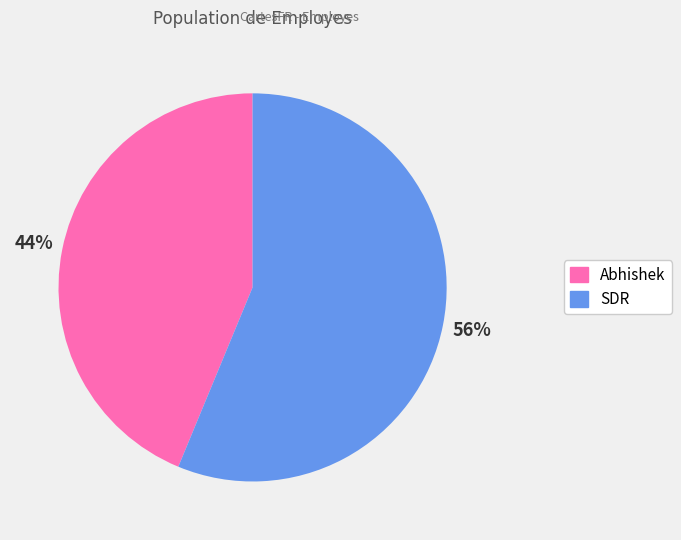

Is there any slice that represents more than half of the pie?

Yes